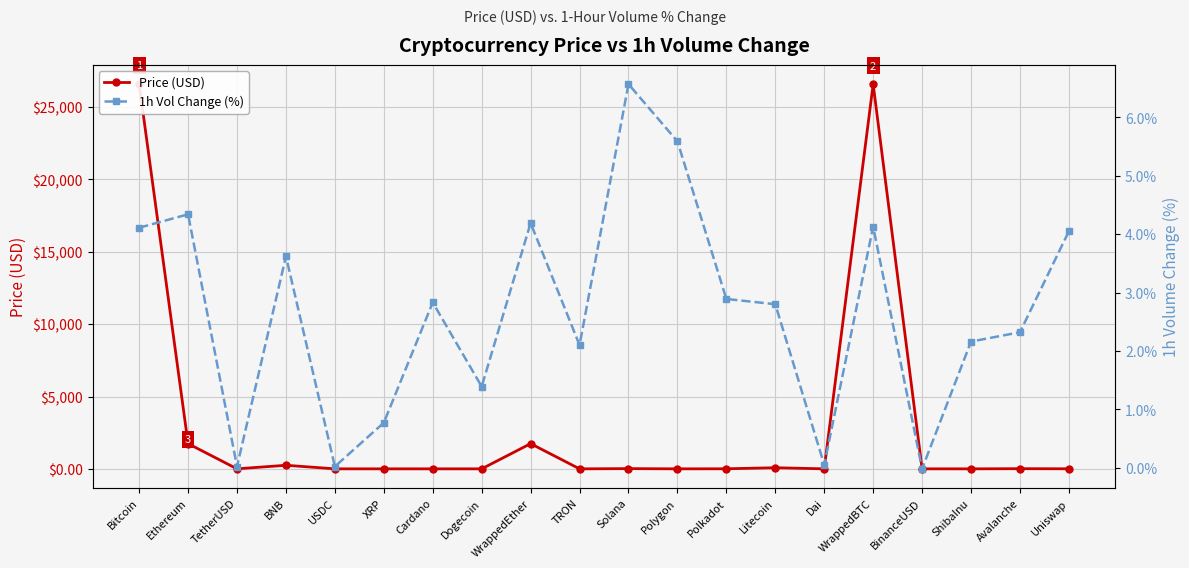

What position from the left is BNB?

4